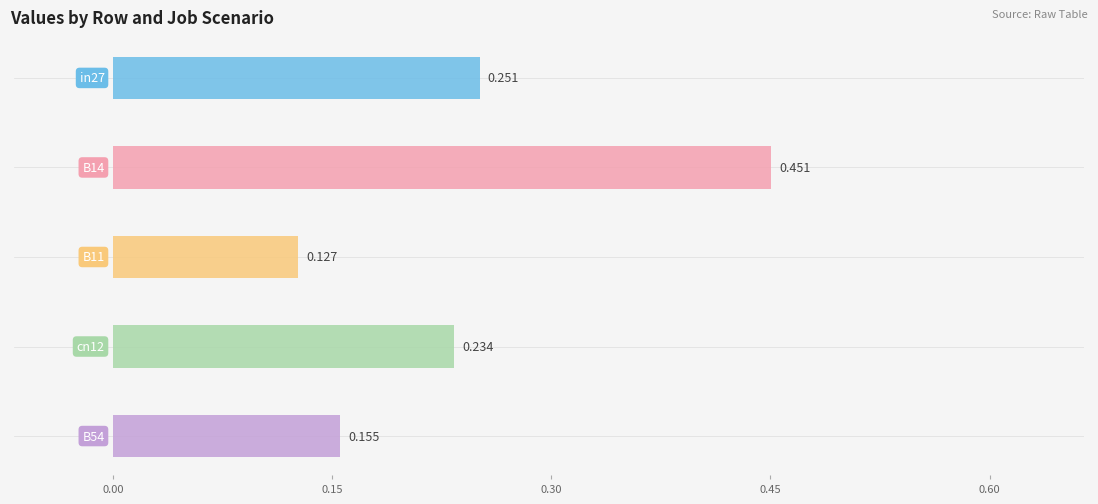

Which series has the widest spread of values?

B14